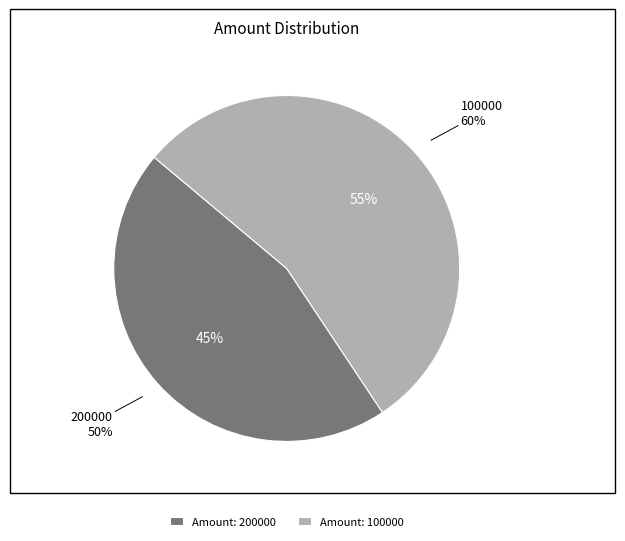

How much of the chart is everything except 100000?

45.5%